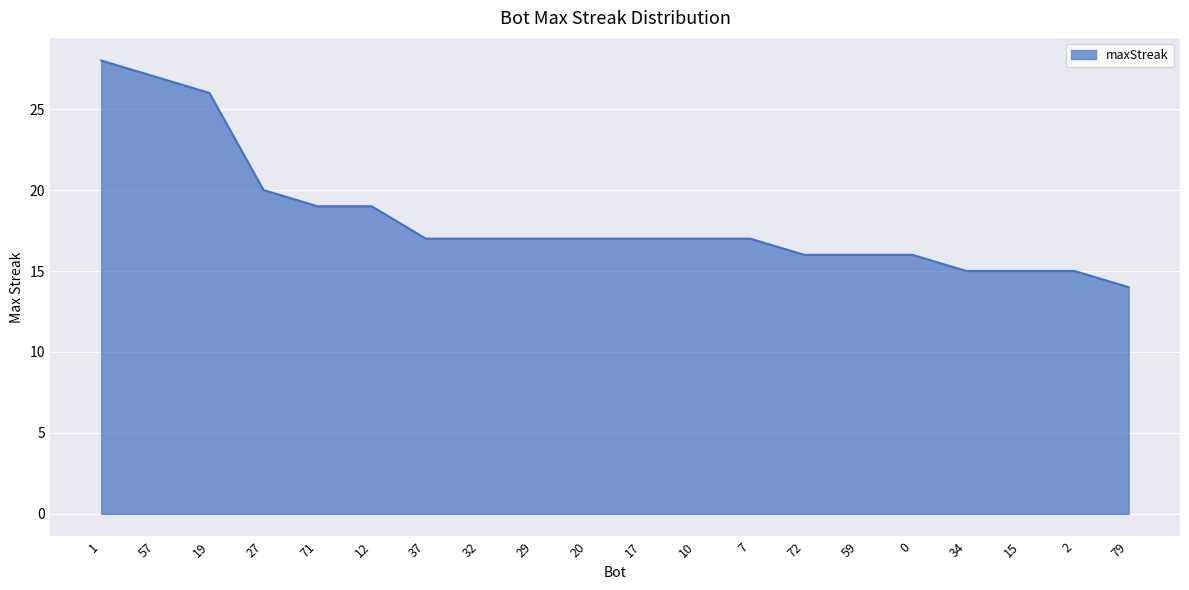

Reading left to right, extract all data points from this chart.

1=28	57=27	19=26	27=20	71=19	12=19	37=17	32=17	29=17	20=17	17=17	10=17	7=17	72=16	59=16	0=16	34=15	15=15	2=15	79=14